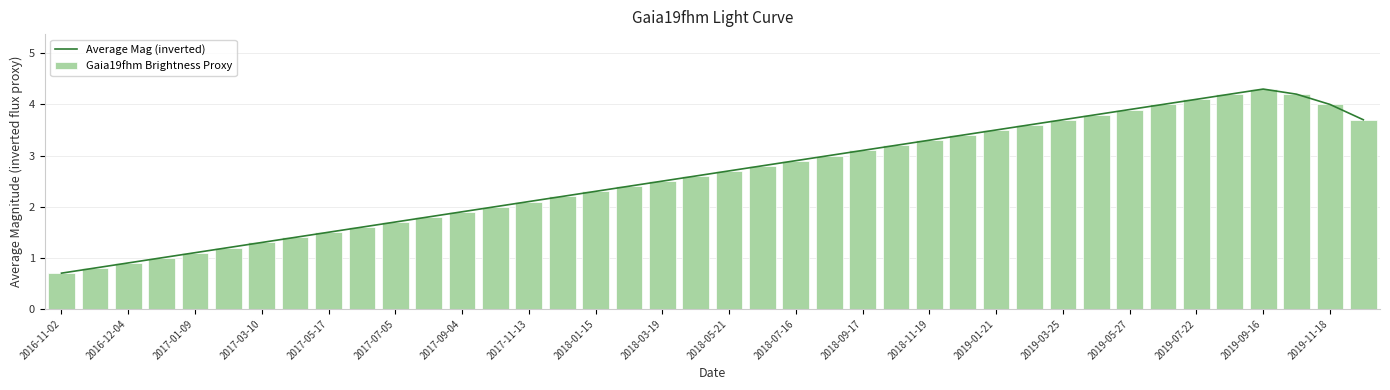

What is the value of the Average Mag (inverted) bar at the 6th from the left?

1.2